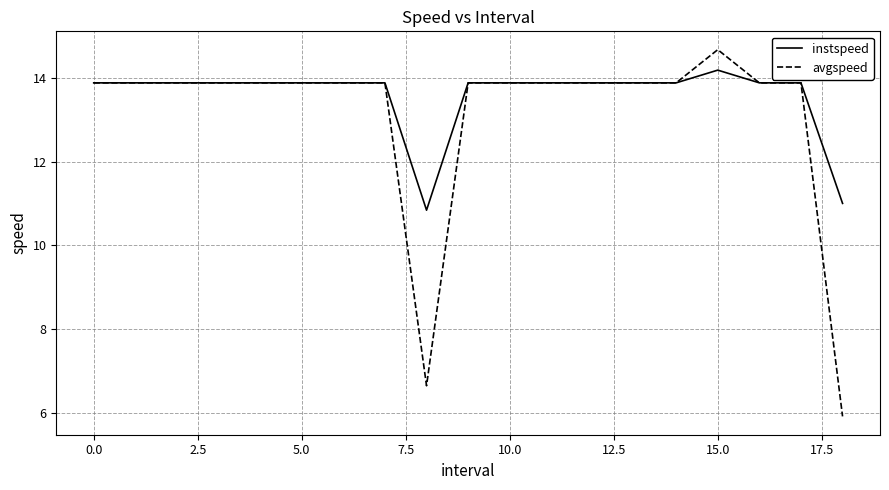

Reading left to right, transcribe all the data shown in this chart.

instspeed: 13.9	13.9	13.9	13.9	13.9	13.9	13.9	13.9	10.8	13.9	13.9	13.9	13.9	13.9	13.9	14.2	13.9	13.9	11.0
avgspeed: 13.9	13.9	13.9	13.9	13.9	13.9	13.9	13.9	6.6	13.9	13.9	13.9	13.9	13.9	13.9	14.7	13.9	13.9	5.9